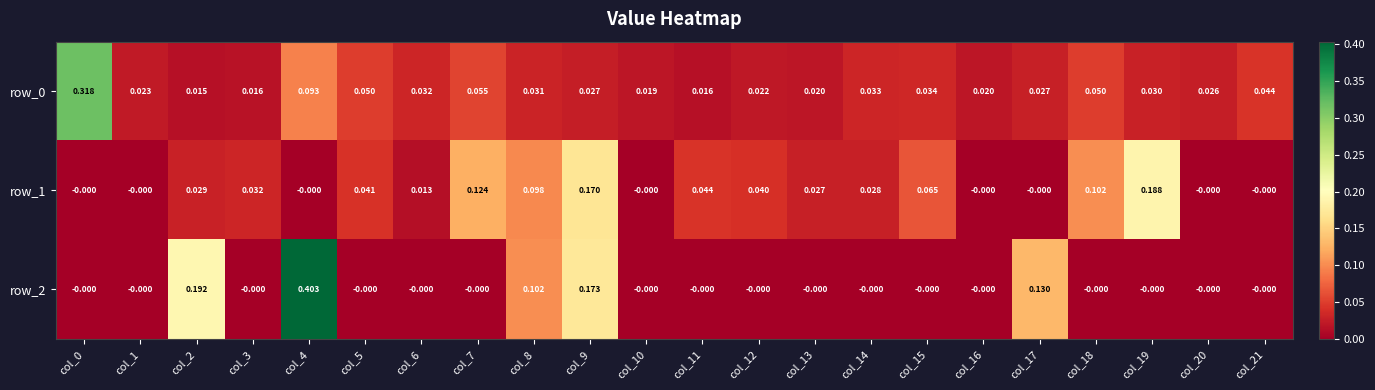

Is the value of row_0 at col_16 greater than the value of row_1 at col_15?

No